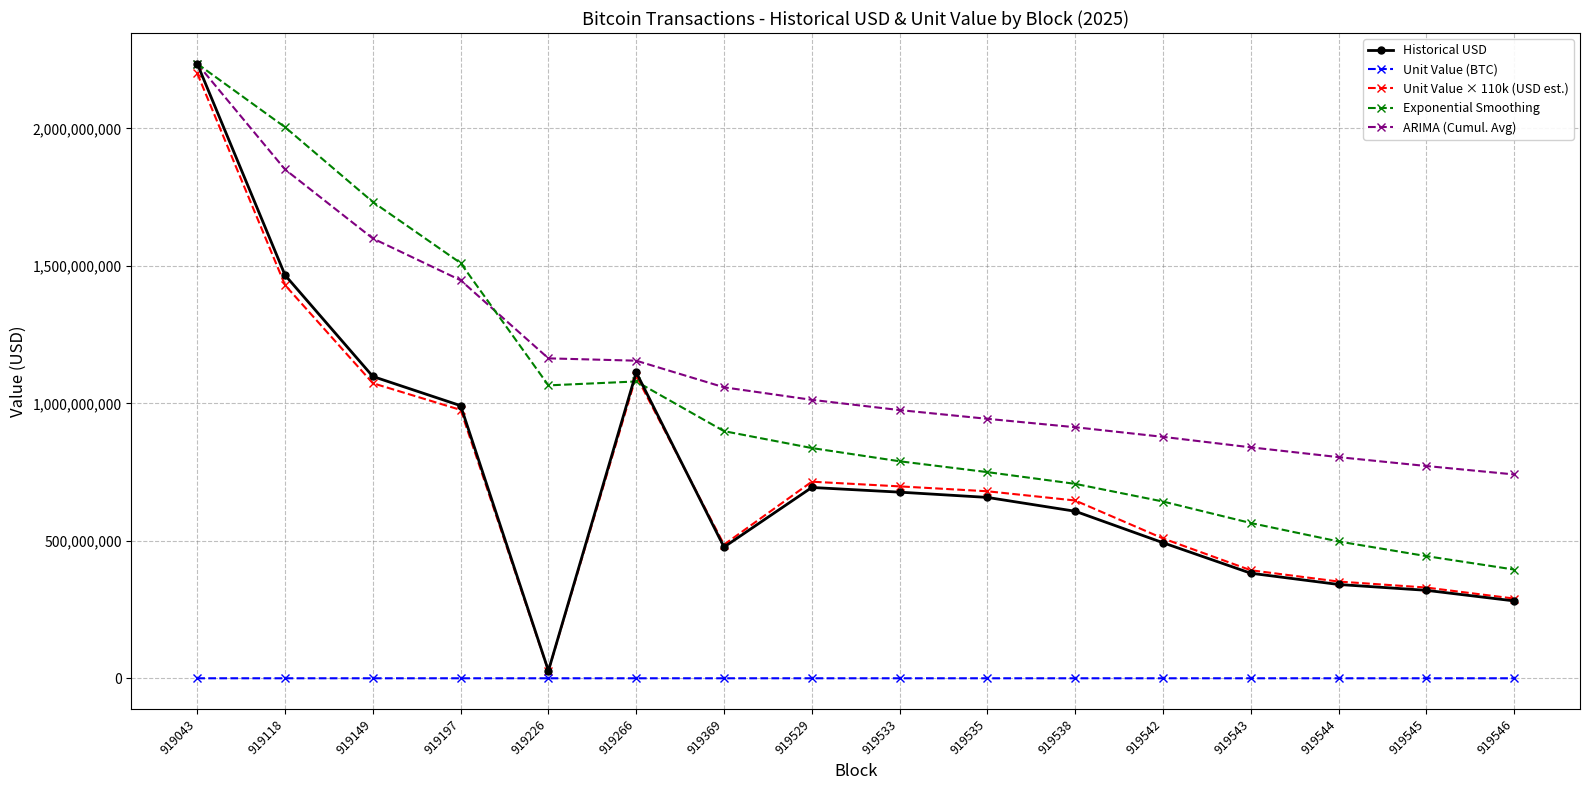

At which category is the sum across all series the highest?

919043